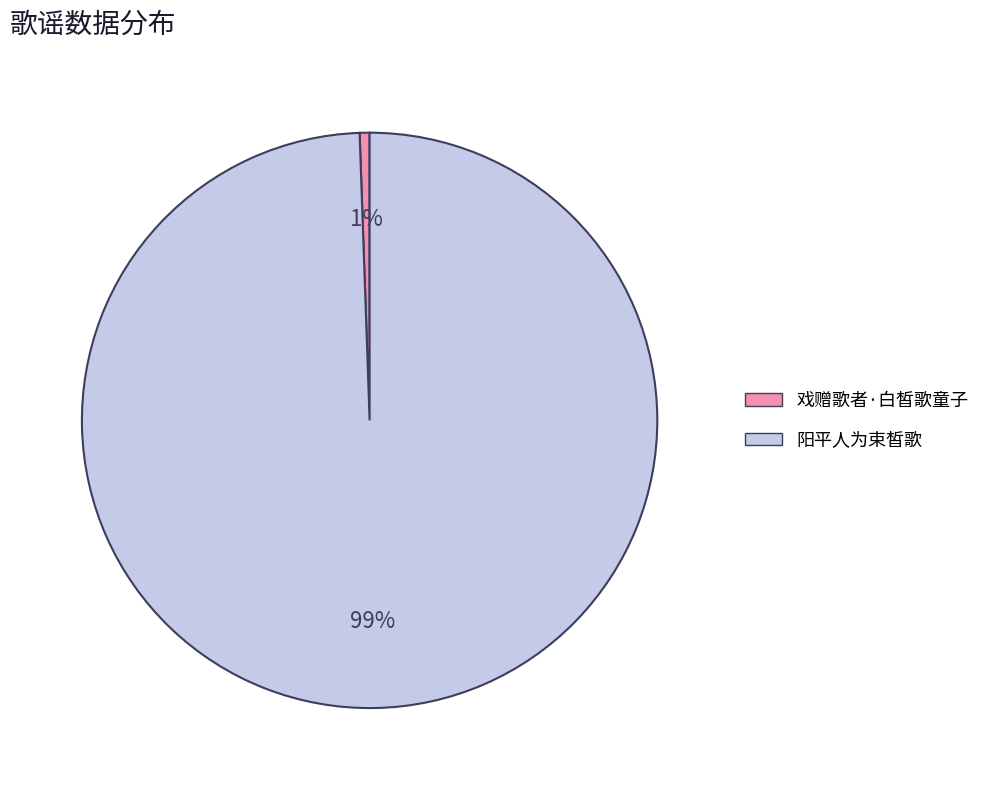

True or false: 阳平人为束皙歌 accounts for 88% of the total.

False